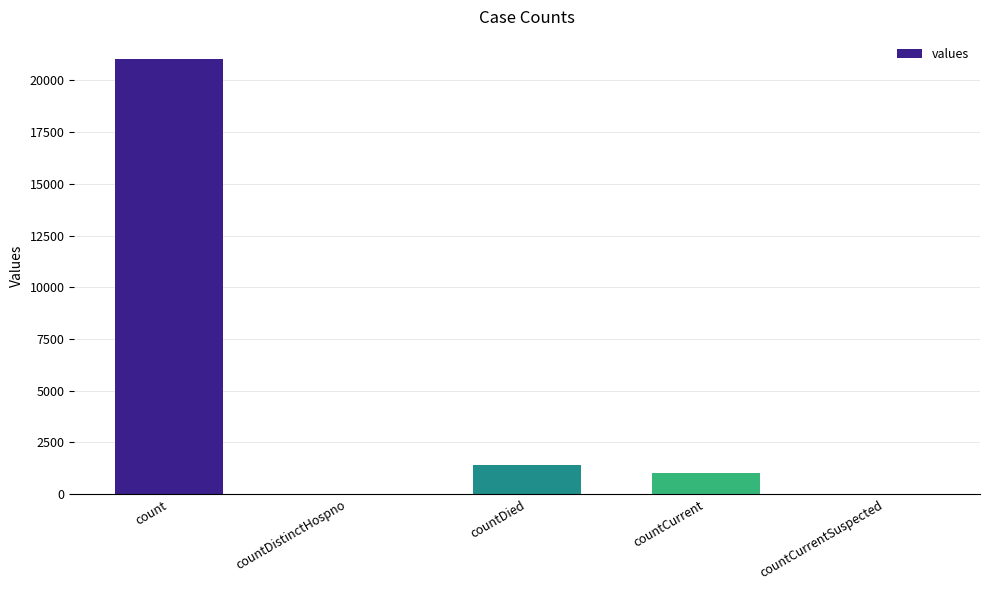

The value at countDied is 691. True or false?

False